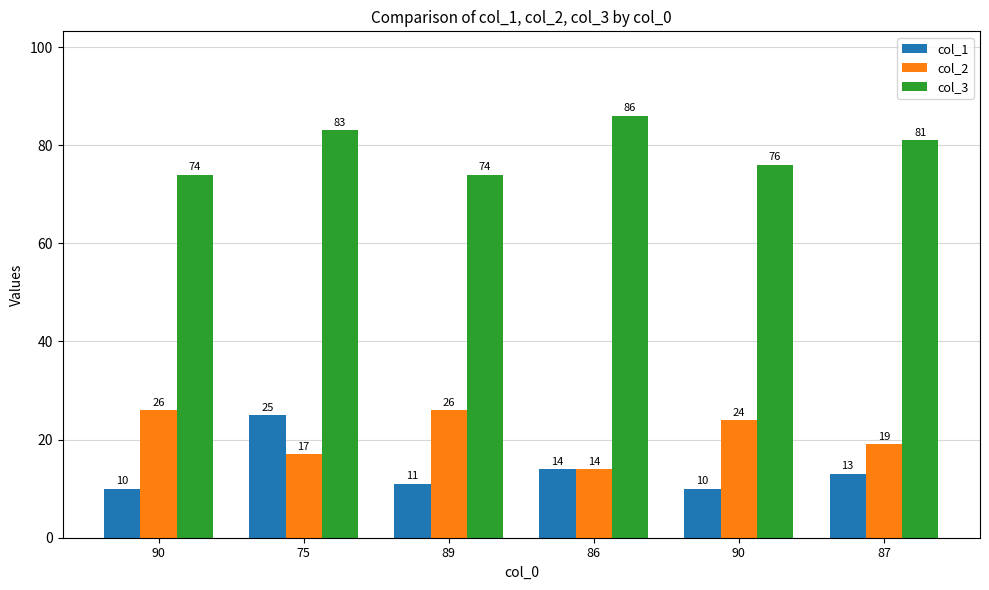

True or false: col_2 has a value of 17 at 75.

True